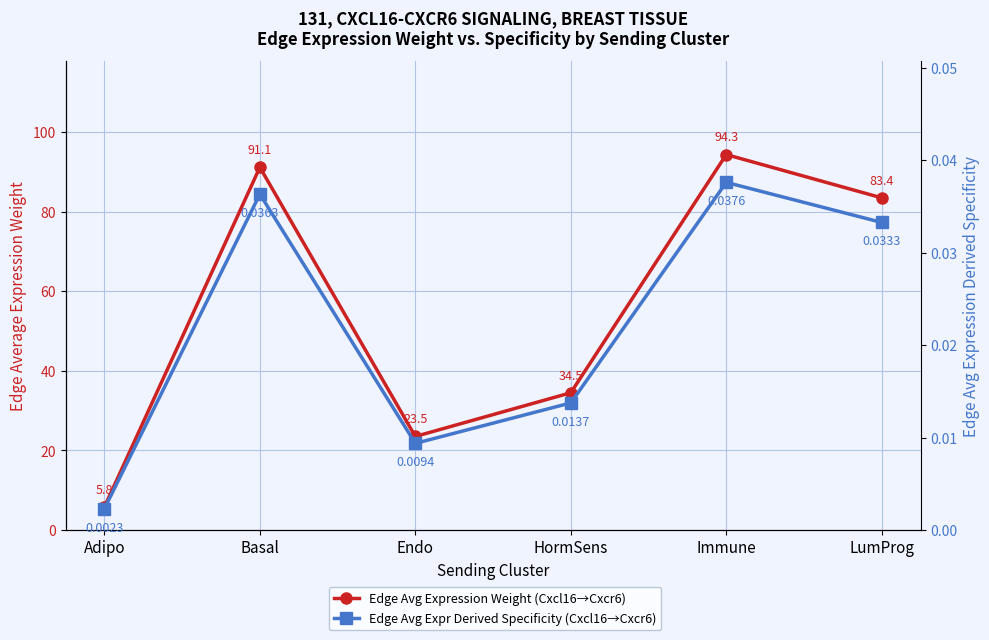

What is the spread (max minus min) of values at Endo?

23.5